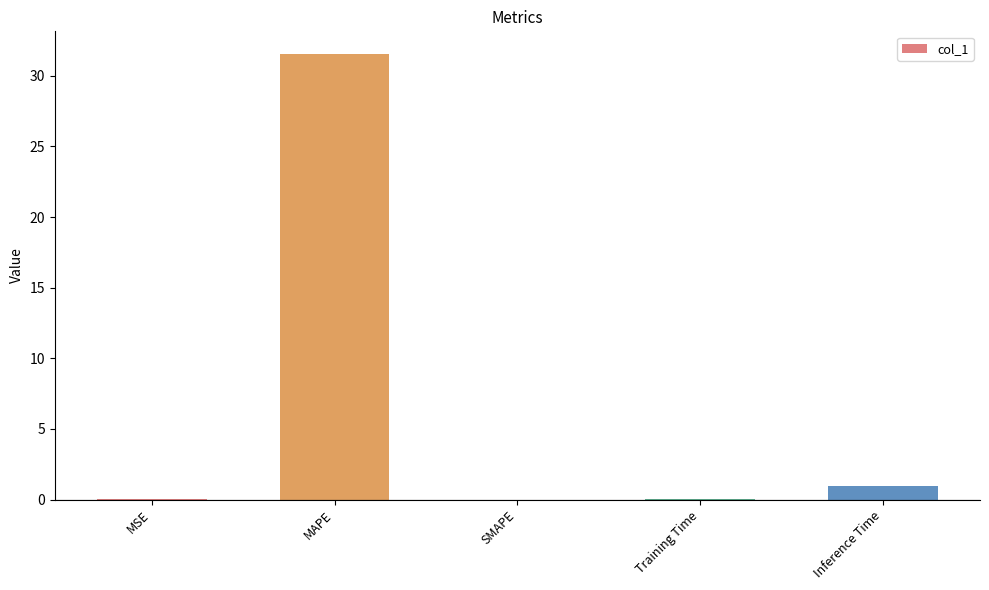

Between MAPE and Inference Time, which is larger?

MAPE